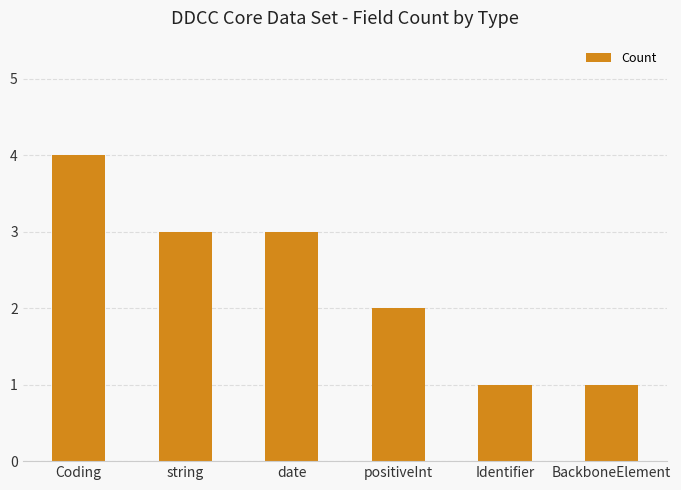

Reading left to right, list all the values displayed in this chart.

Coding=4	string=3	date=3	positiveInt=2	Identifier=1	BackboneElement=1